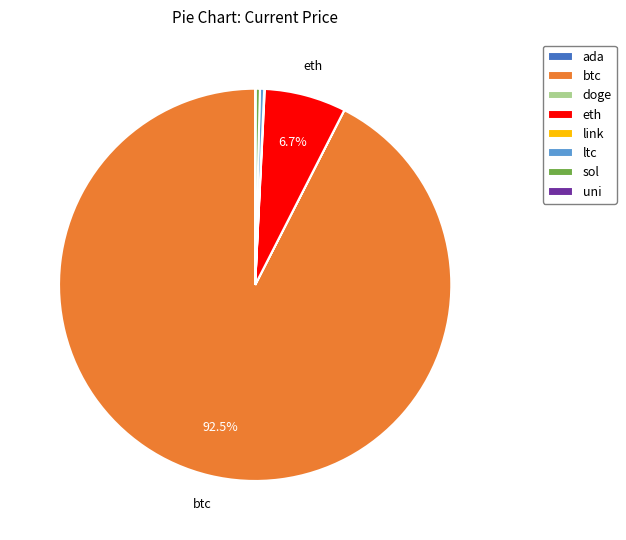

Do eth and btc together represent more than half of the pie?

Yes